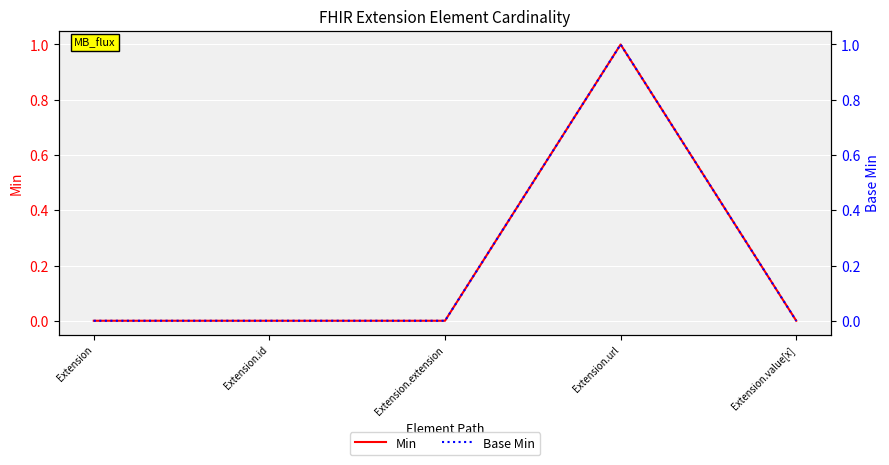

What position from the left is Extension.value[x]?

5